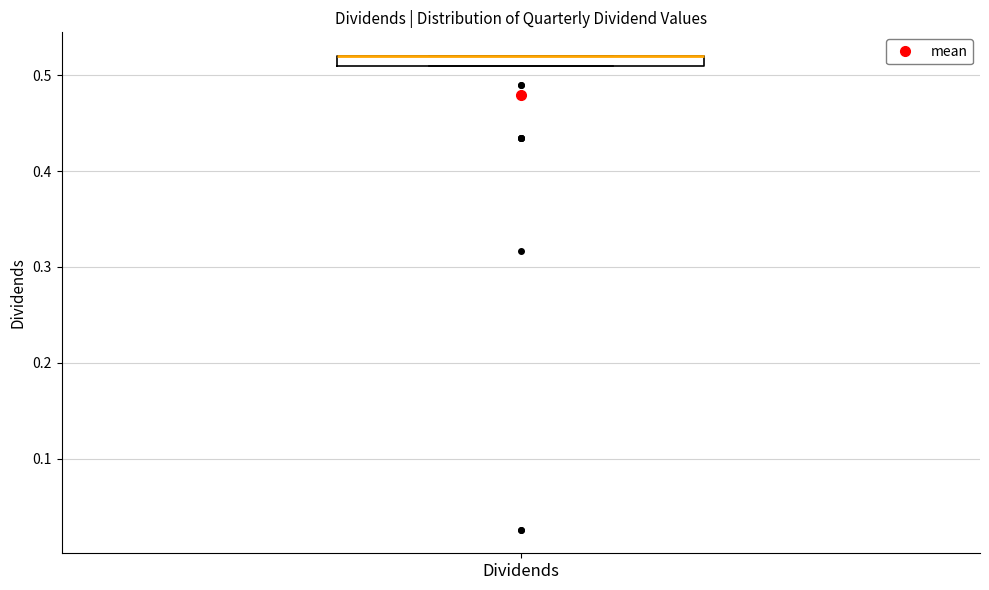

Where is the lower edge of the box for Dividends on the y-axis? The values are not printed on the chart, so give them approximately, as read against the axis.

0.51